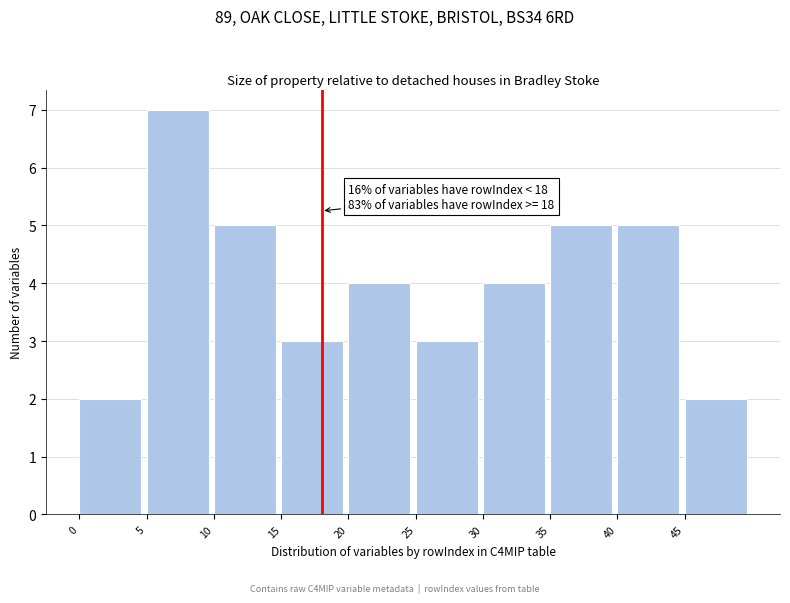

Over which range of the x-axis is the bar tallest?

5 to 10